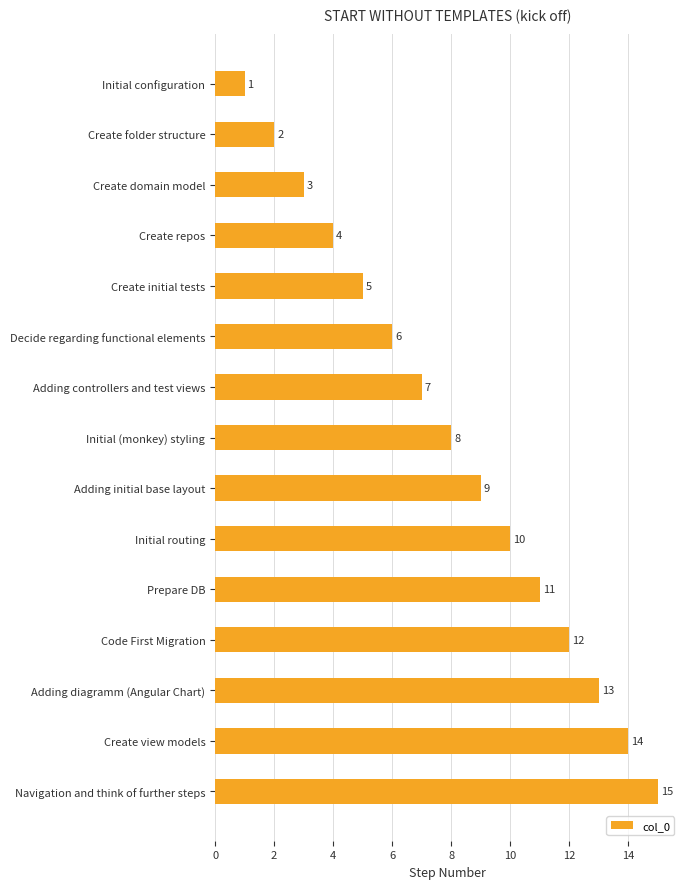

What is the difference between the second highest and minimum values?

13